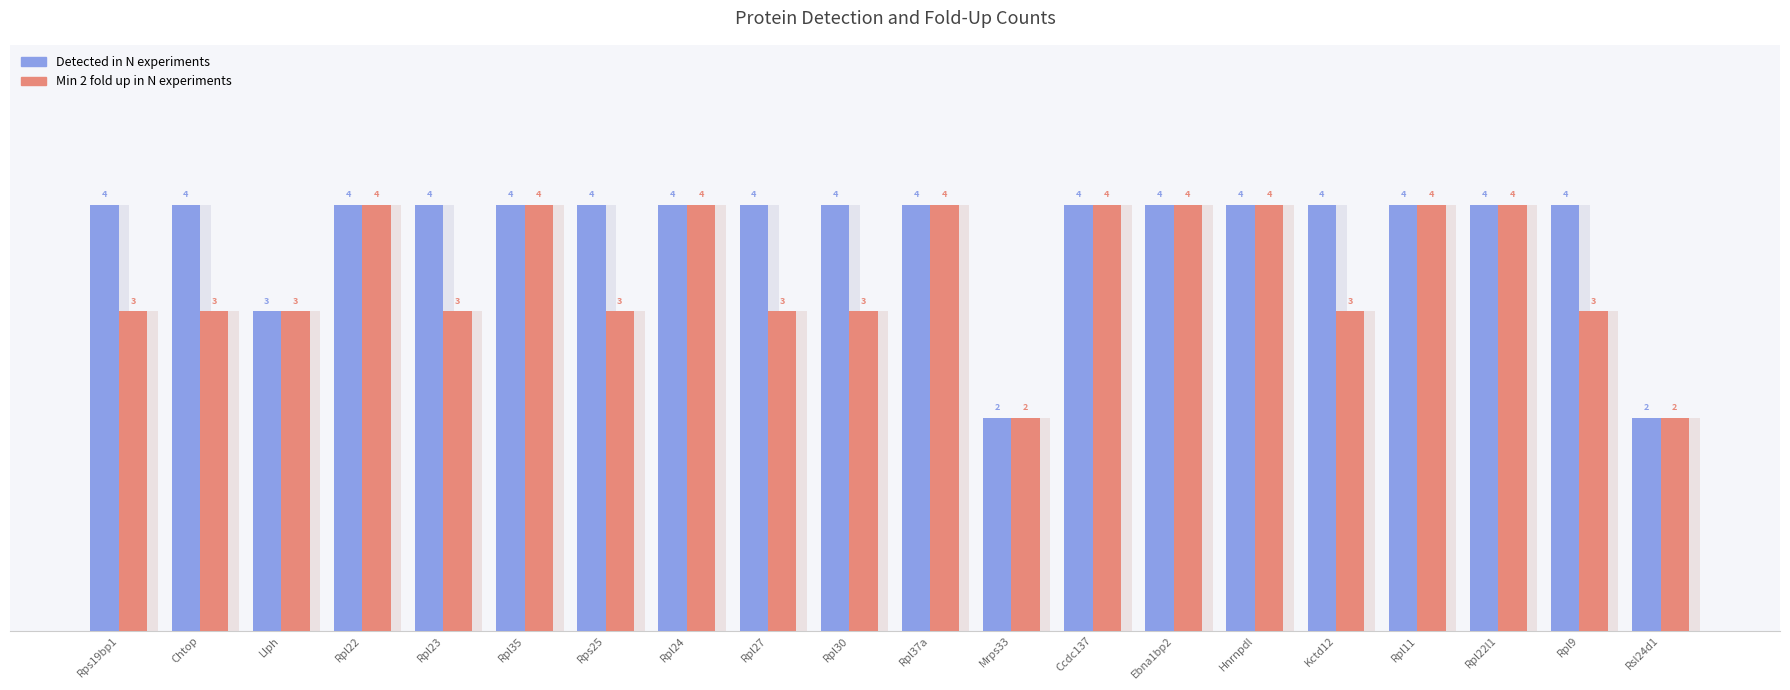

Reading right to left, what are all the values shown in this chart?

Detected in N experiments: 2	4	4	4	4	4	4	4	2	4	4	4	4	4	4	4	4	3	4	4
Min 2 fold up in N experiments: 2	3	4	4	3	4	4	4	2	4	3	3	4	3	4	3	4	3	3	3